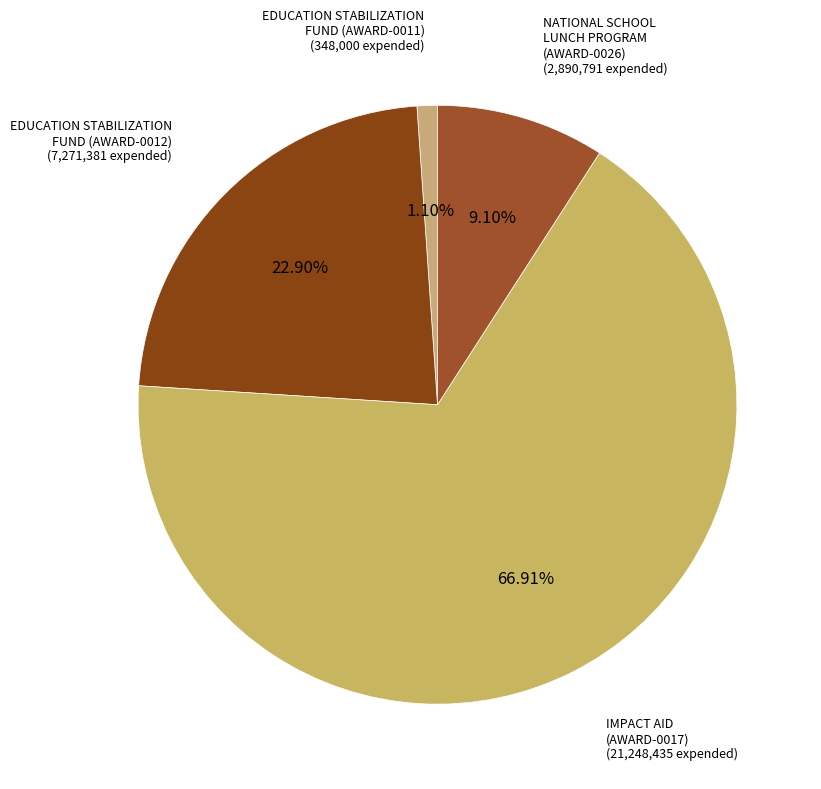

Is there any slice that represents more than half of the pie?

Yes